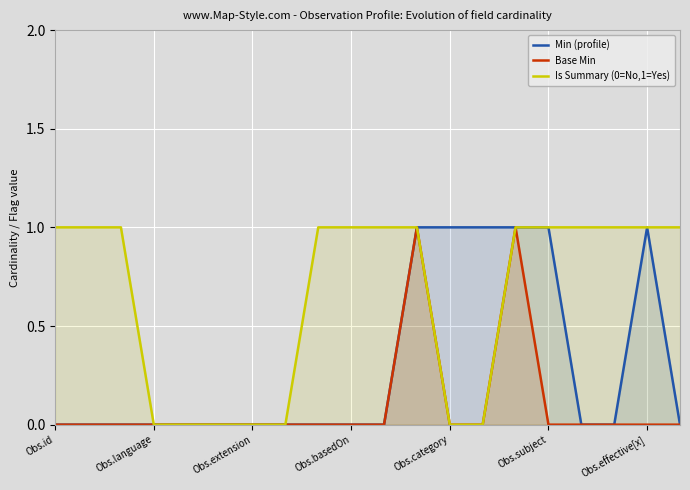

What is the sum of the Min (profile) values at Obs.id and Obs.category?

1